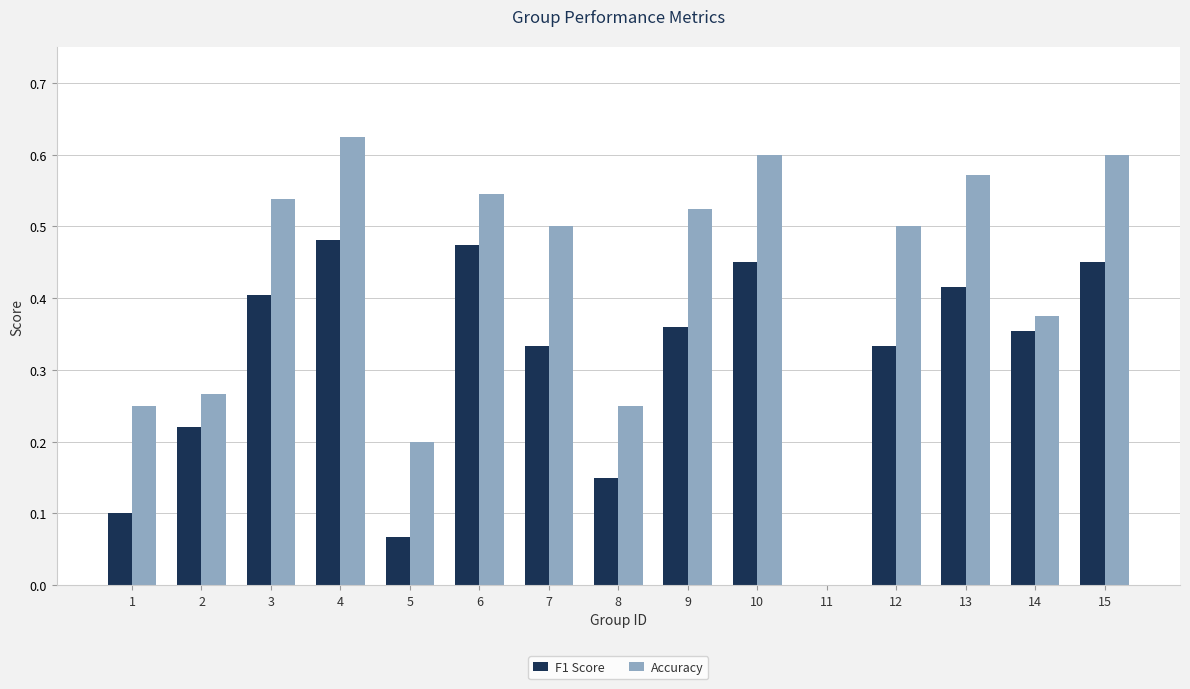

How many data points does each series have?

15